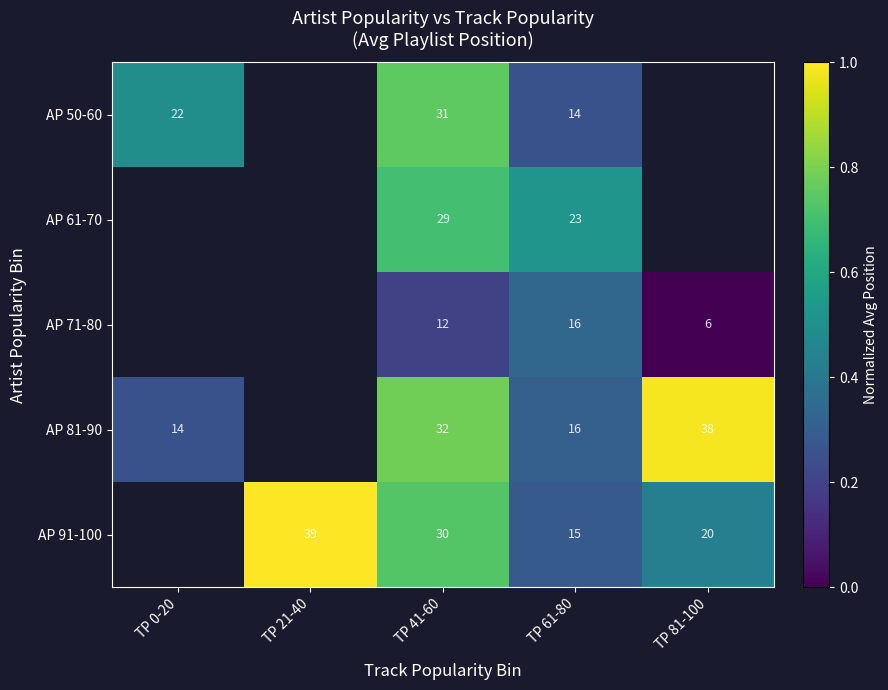

Is the value of AP 71-80 at TP 81-100 greater than the value of AP 81-90 at TP 81-100?

No